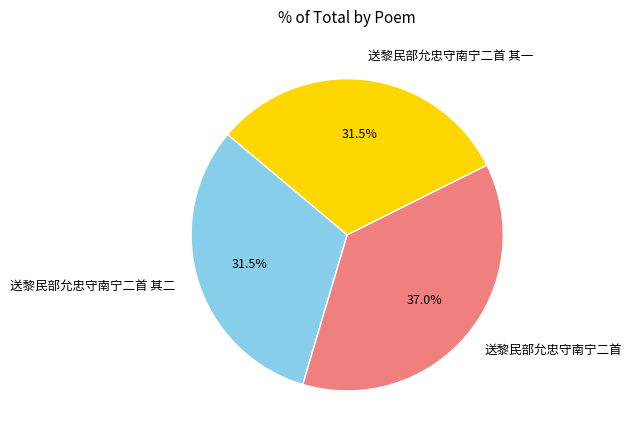

Count the number of slices in the pie.

3